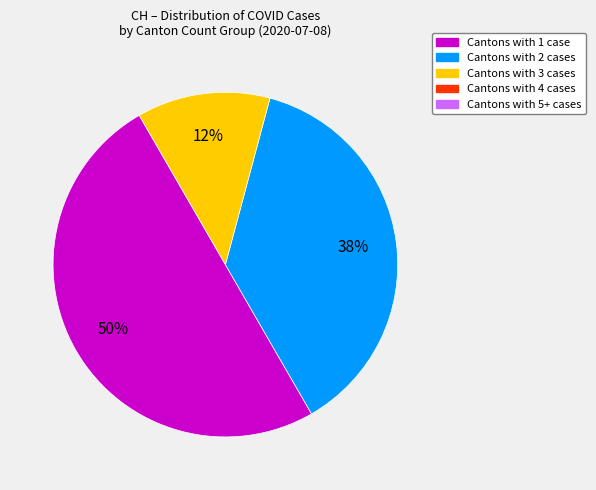

To the nearest percent, what is the average slice percentage?

33%